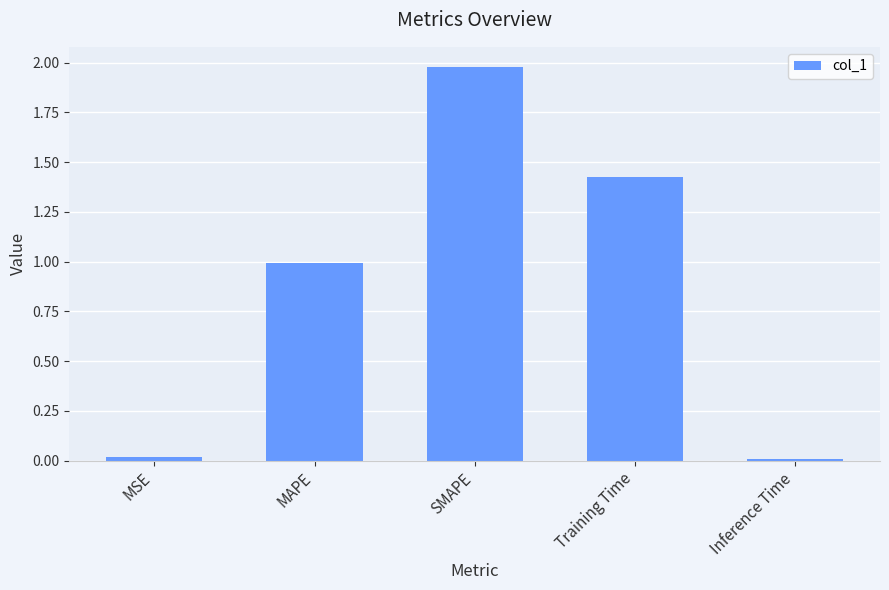

How many series are shown in this chart?

1